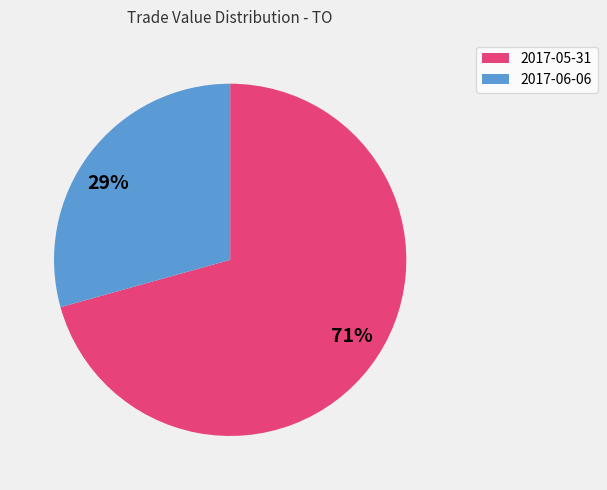

What is the ratio of the value at 29% to the value at 71%?

0.4